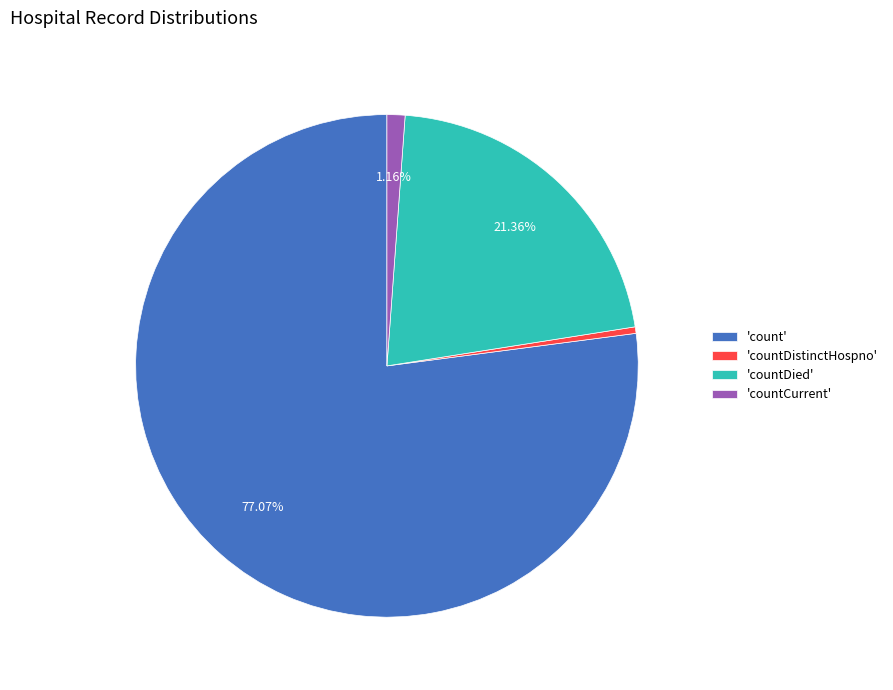

What is the largest slice in the pie chart?

'count'